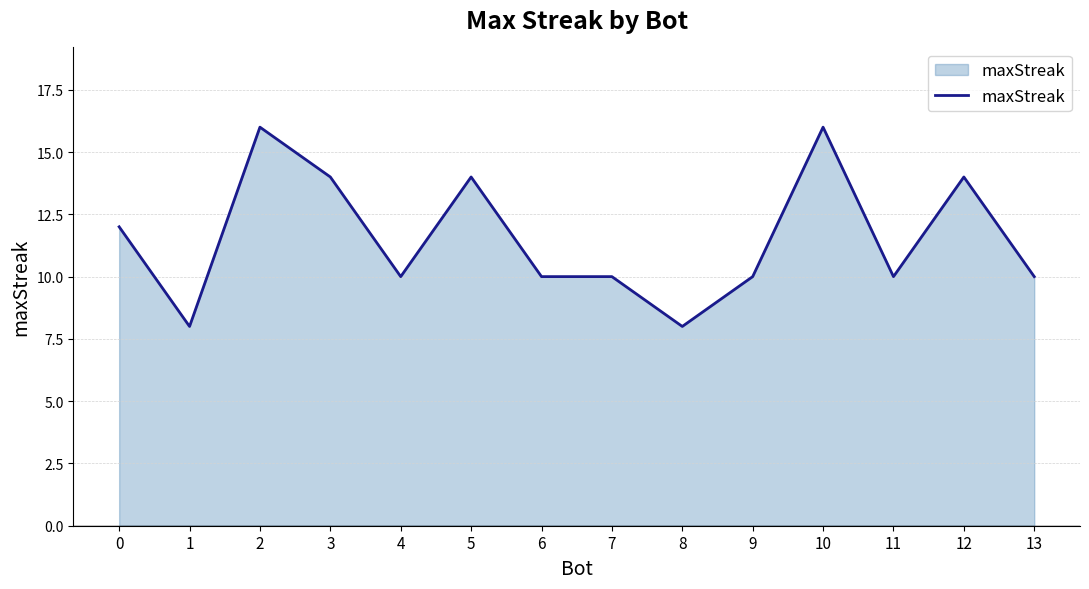

Reading right to left, extract all data points from this chart.

13=10	12=14	11=10	10=16	9=10	8=8	7=10	6=10	5=14	4=10	3=14	2=16	1=8	0=12